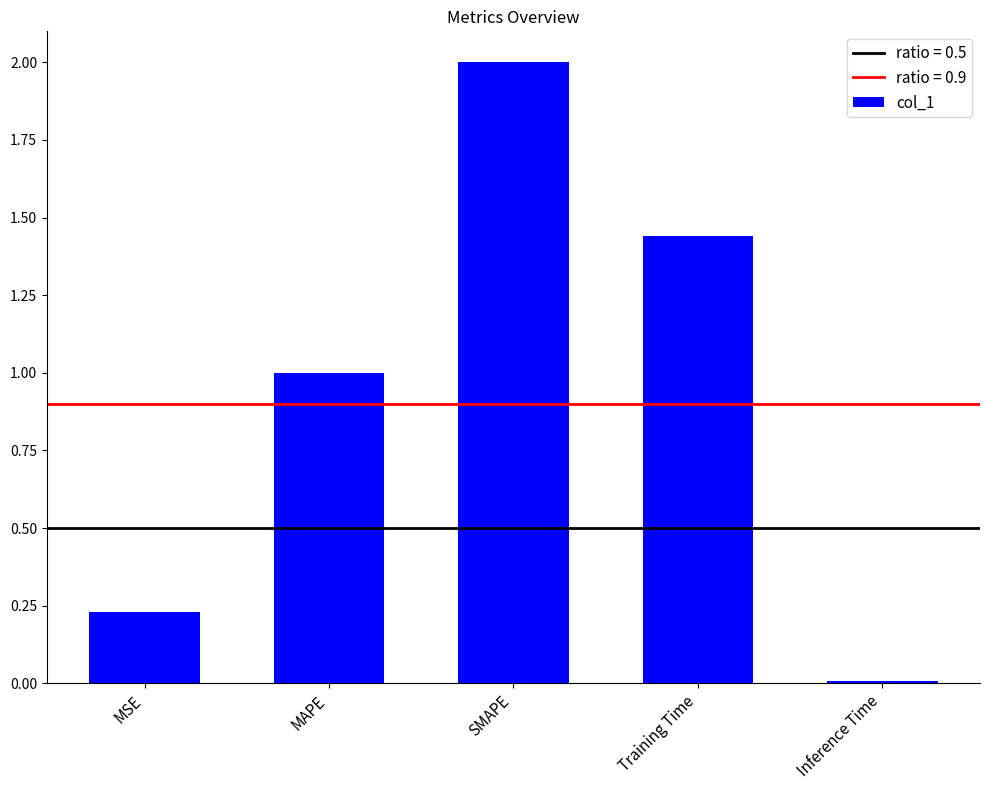

What is the average value?

0.9